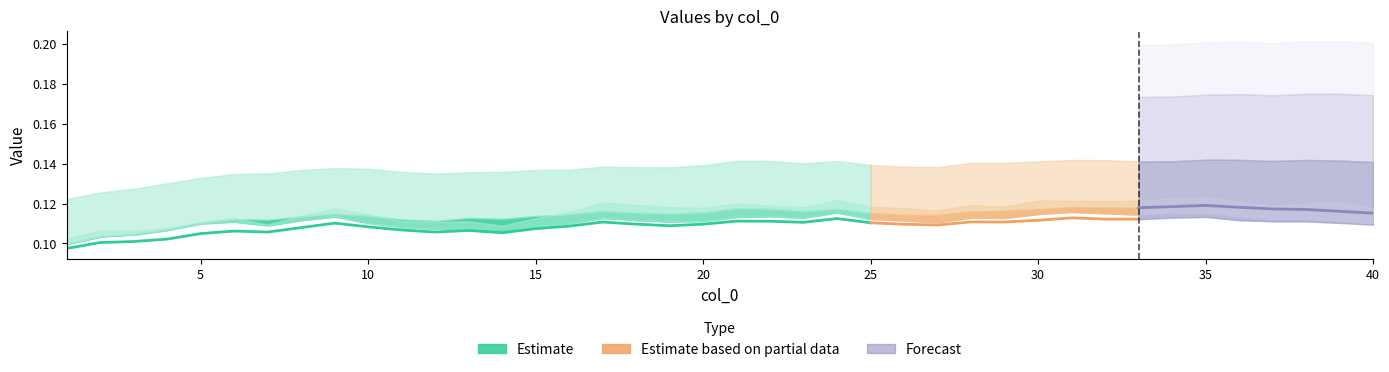

What is the sum of all values?

2.7